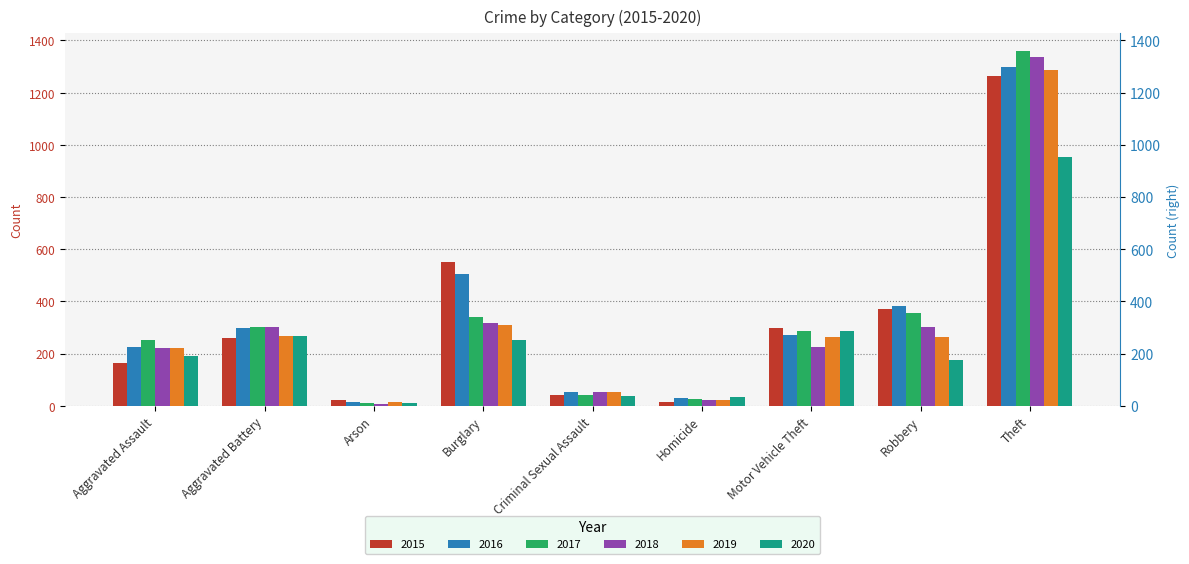

What is the sum of the 2016 values at Criminal Sexual Assault and Theft?

1348